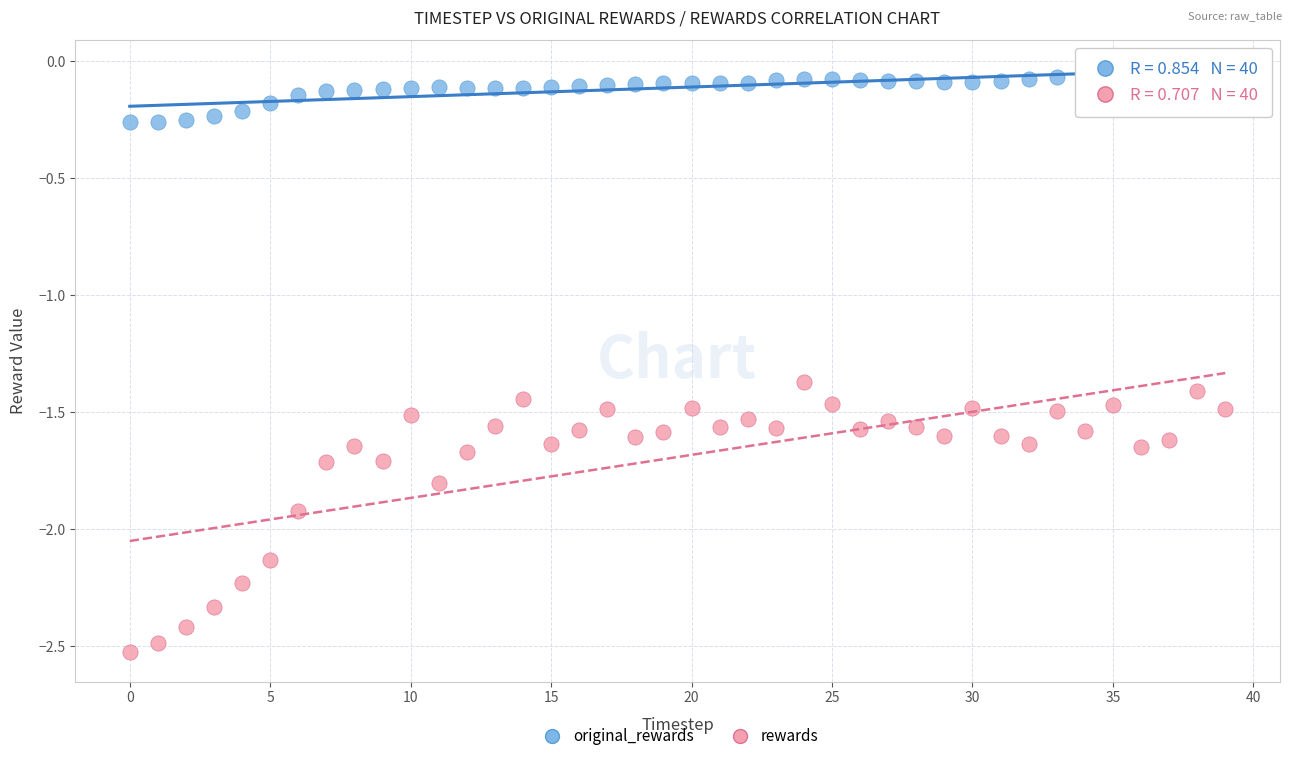

What are all the series names shown in the legend?

original_rewards, rewards